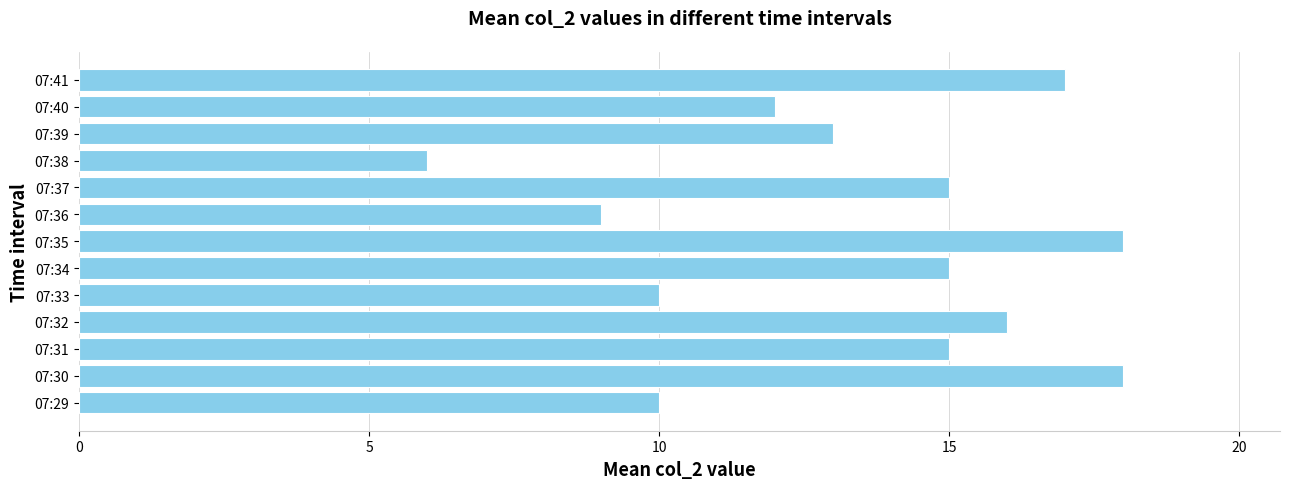

What is the difference between the second highest and minimum values?

12